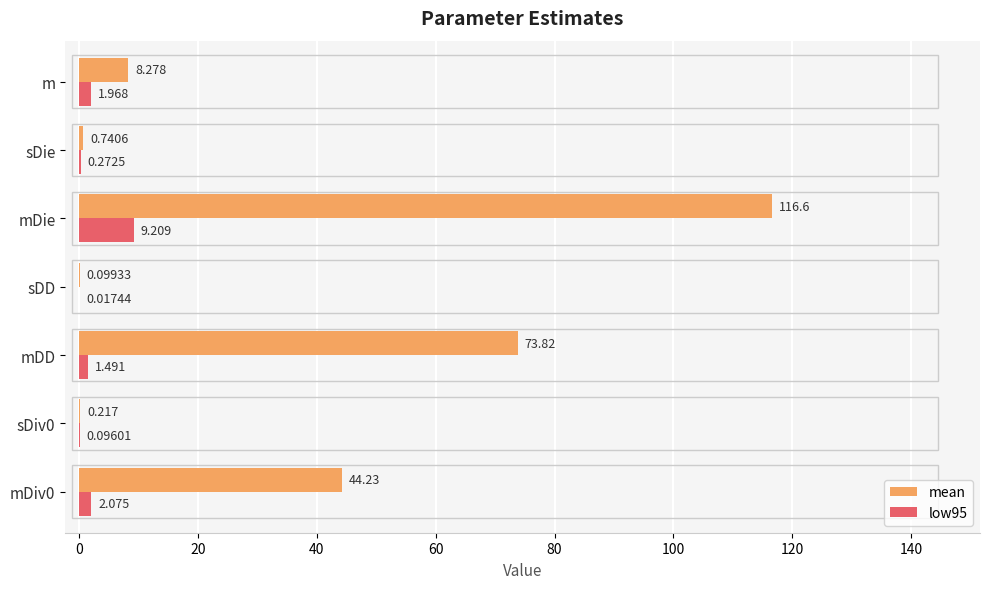

At which category is the sum across all series the highest?

mDie